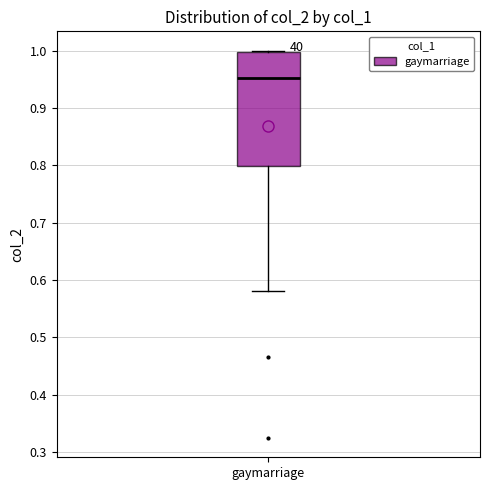

Where does the median line of the box for gaymarriage sit on the y-axis? The values are not printed on the chart, so give them approximately, as read against the axis.

0.95